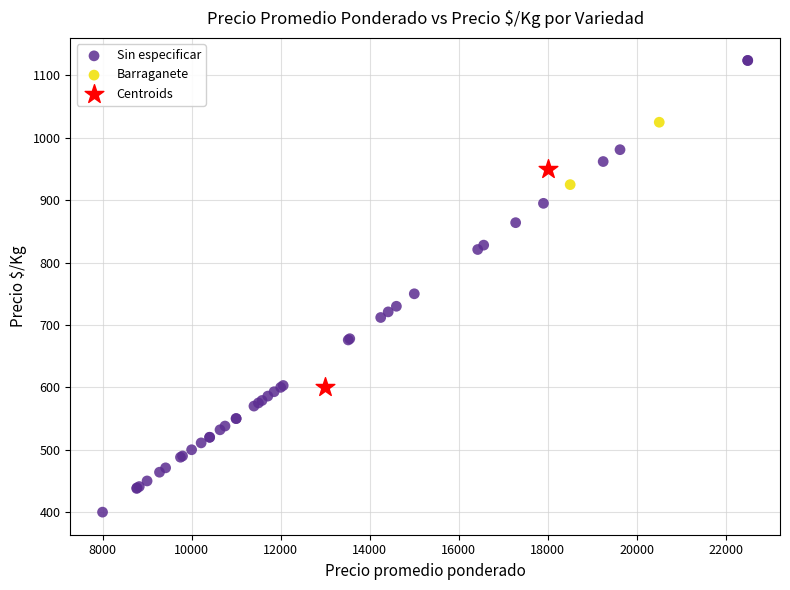

What are all the series names shown in the legend?

Sin especificar, Barraganete, Centroids